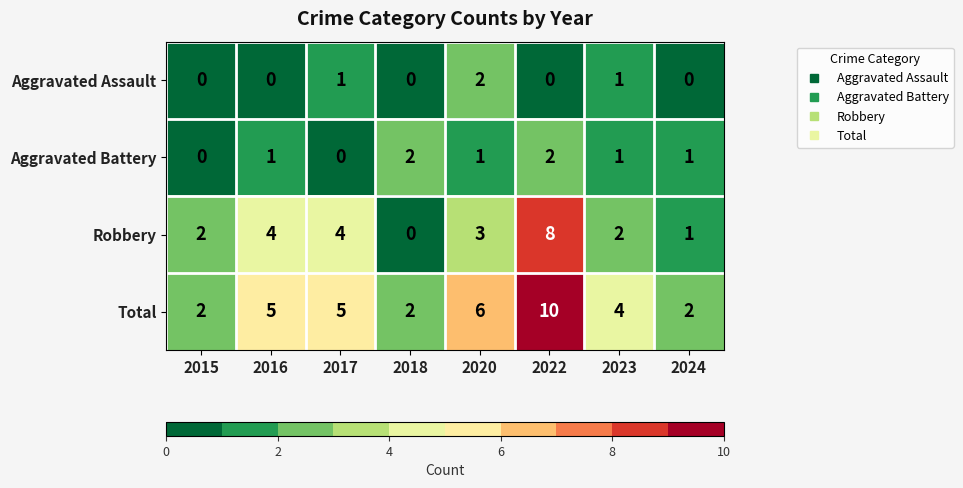

Which series has the largest total across all categories?

Total